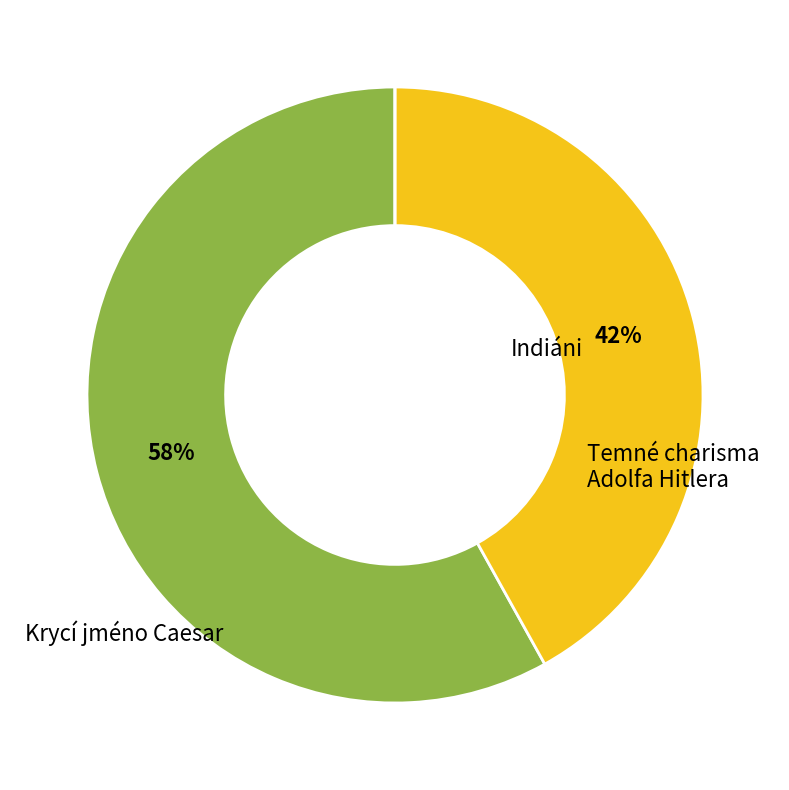

To the nearest percent, what is the difference between the largest and smallest slice percentages?

58%